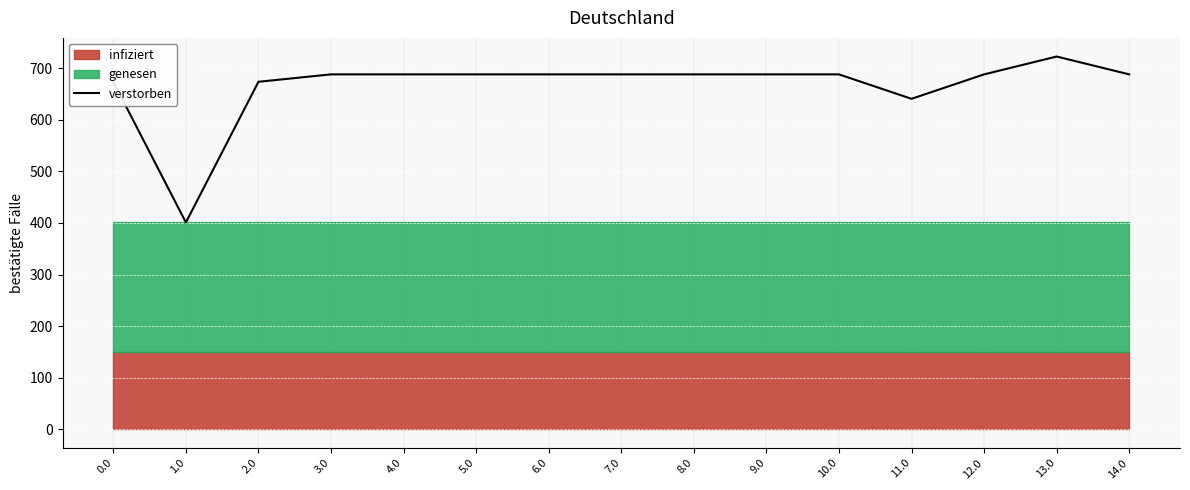

The chart shows a value of 281.5 at 4.0. True or false?

False